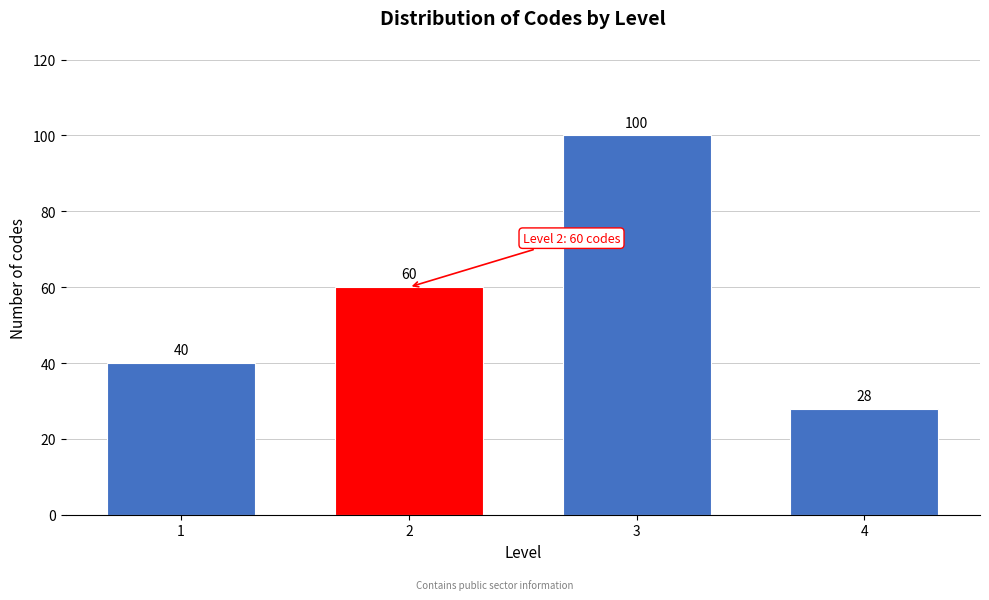

Reading right to left, transcribe all the data shown in this chart.

4=28	3=100	2=60	1=40